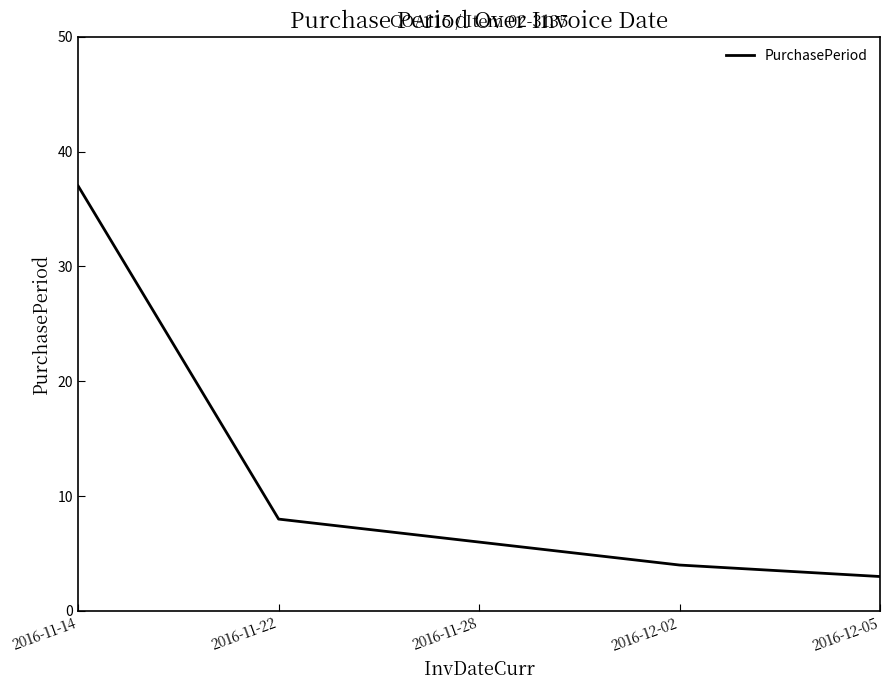

What is the ratio of the value at 2016-12-05 to the value at 2016-11-28?

0.5